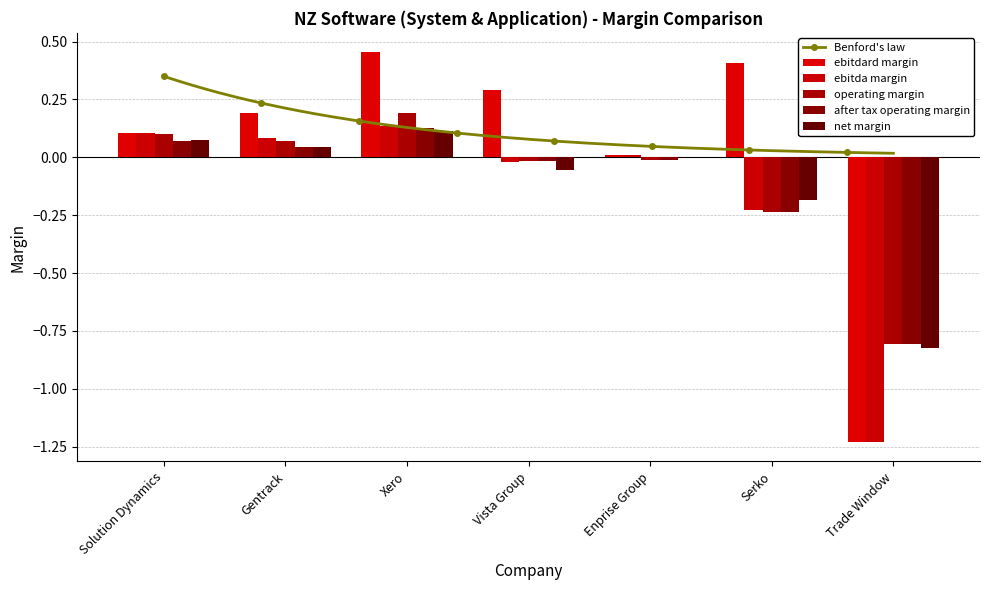

Which label corresponds to the smallest value in the chart?

Trade Window